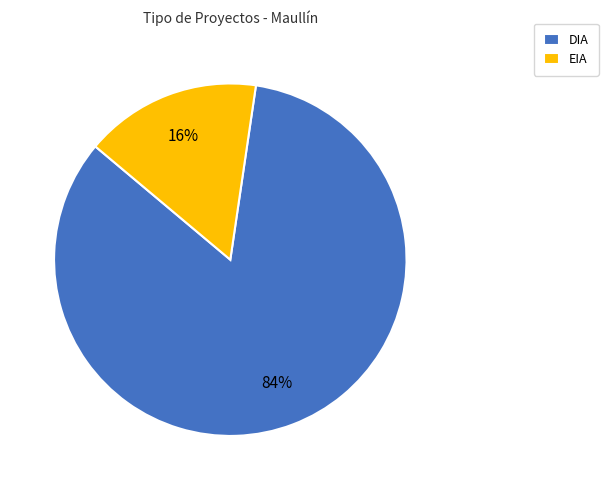

The DIA slice represents 84% of the pie. True or false?

True